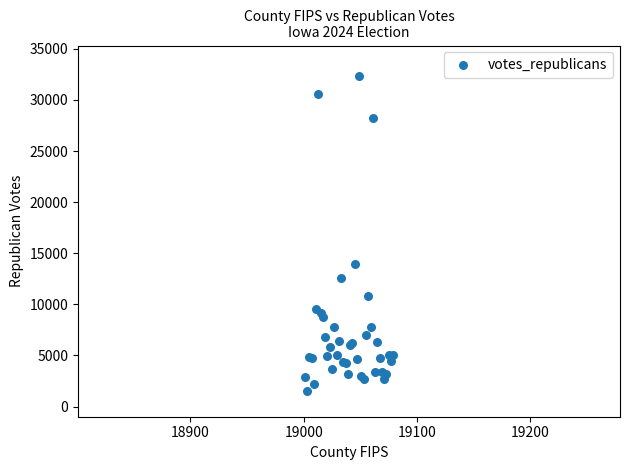

What Y value in the scatter plot is closest to 16923?

13960